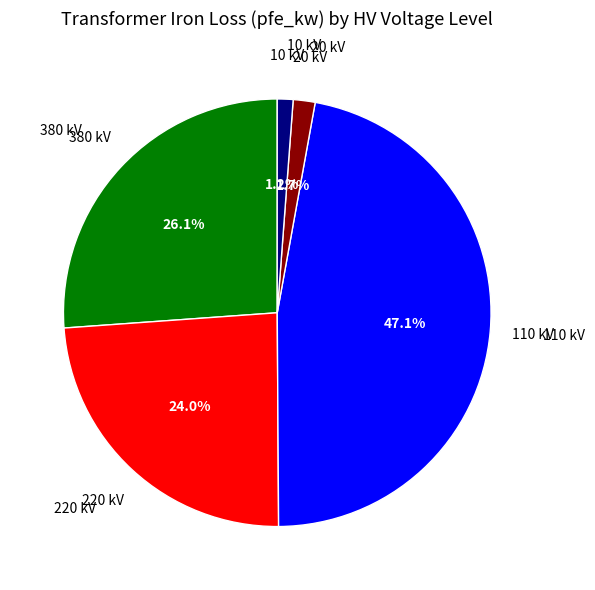

How many slices are in this pie chart?

5